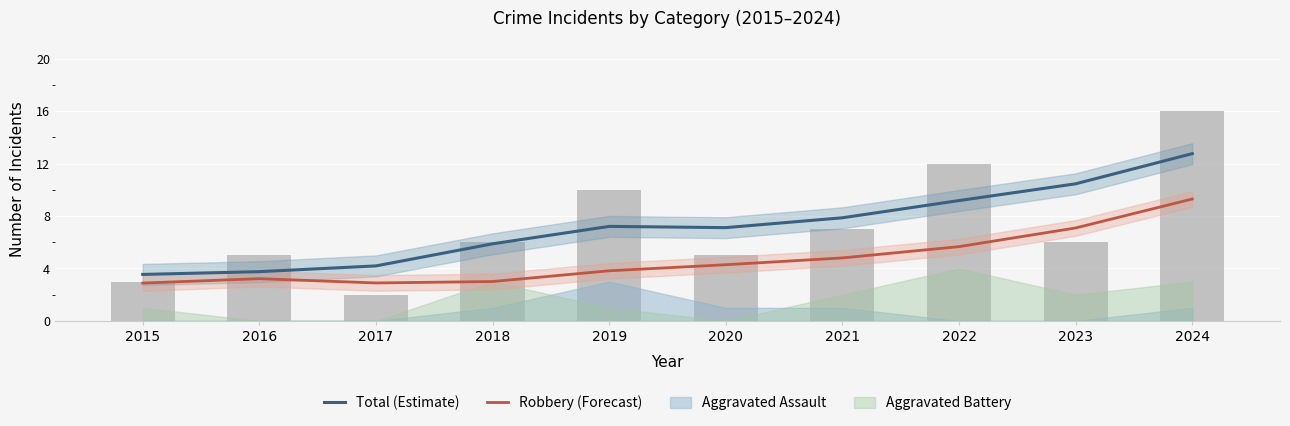

What is the difference between the second highest and minimum values in the Robbery (Forecast) series?

4.2